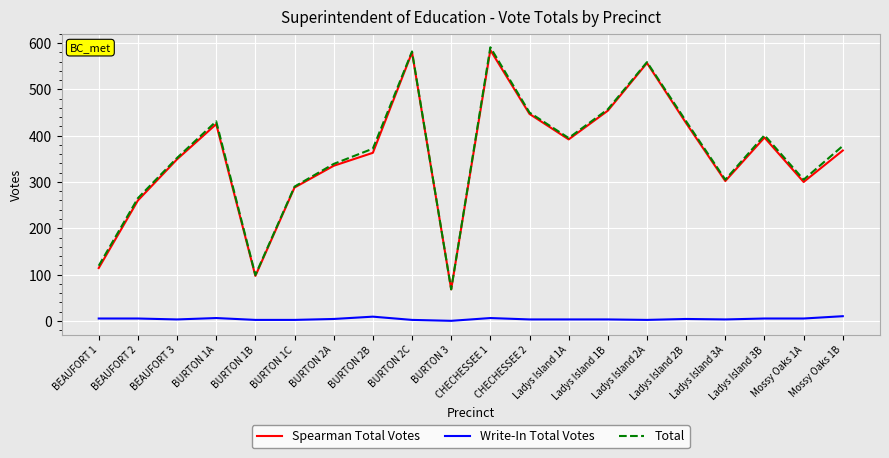

True or false: Total and Write-In Total Votes intersect in this chart.

False